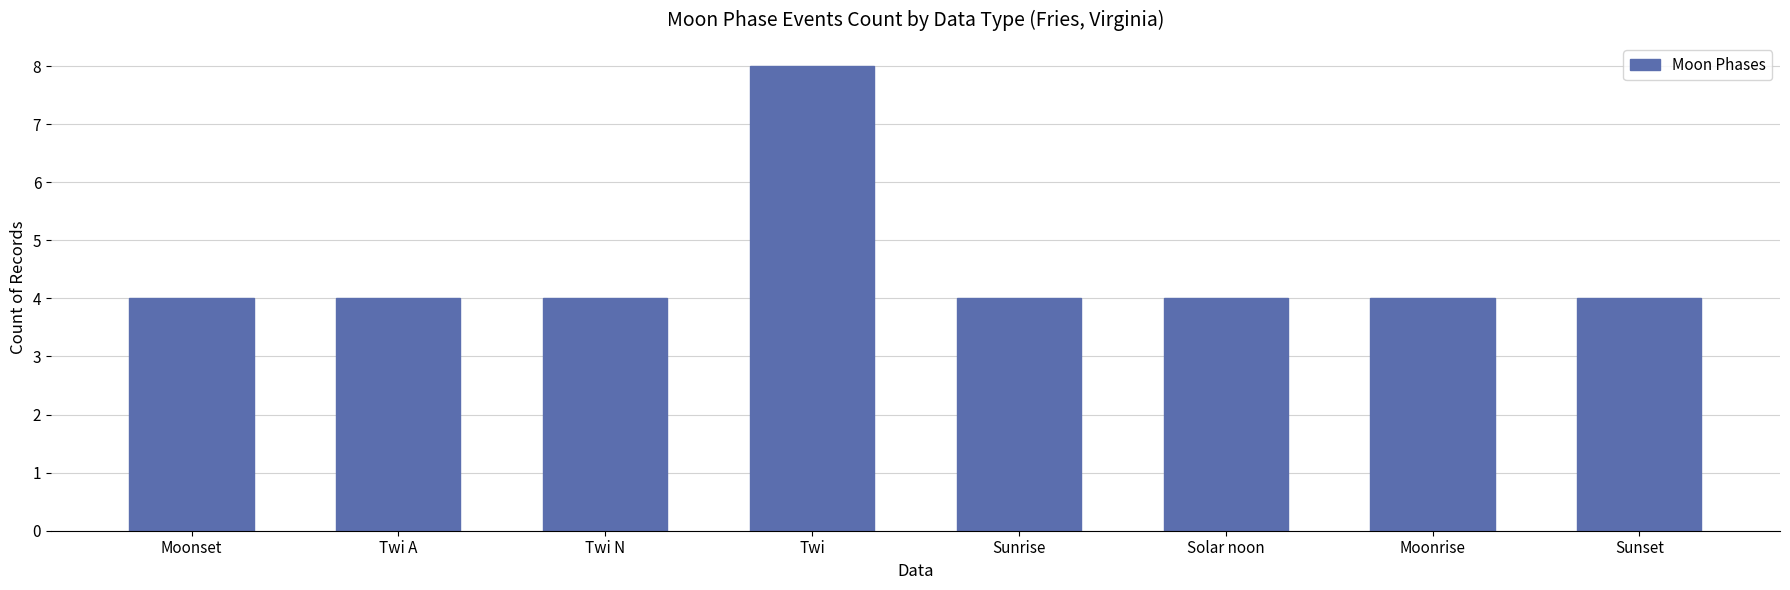

Is it true that the value at Moonrise is 2?

False